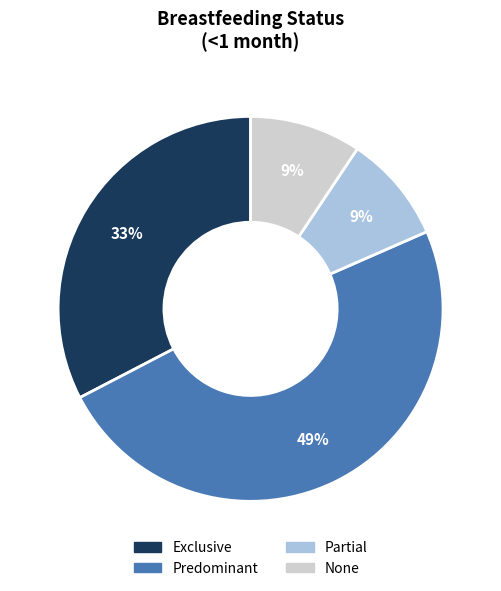

What is the largest slice in the pie chart?

Predominant